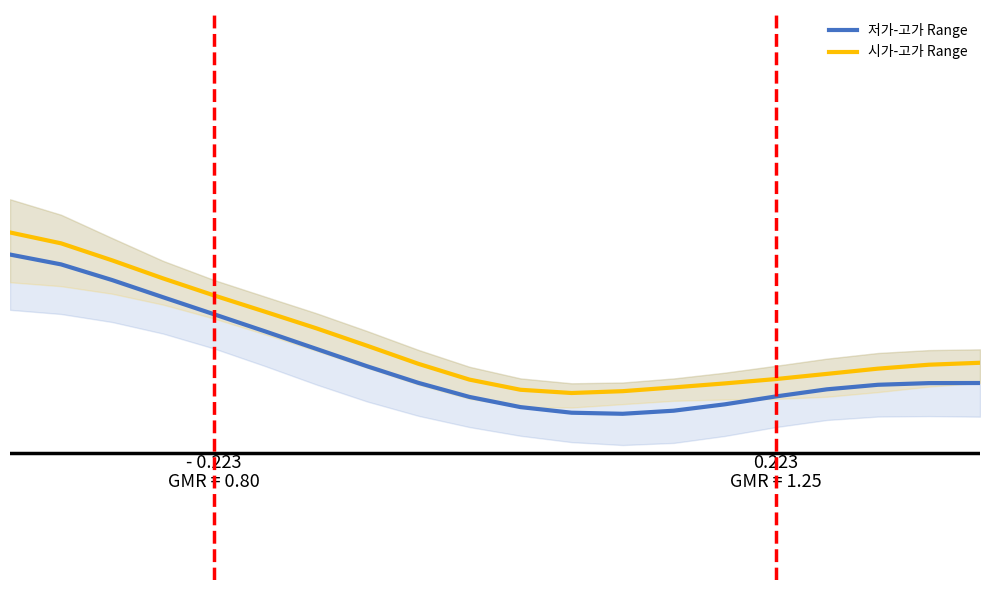

List the labels in order of 저가-고가 Range value, largest first.

0, 1, 2, 3, 4, 5, 6, 7, 8, 19, 18, 17, 16, 15, 9, 14, 10, 13, 11, 12